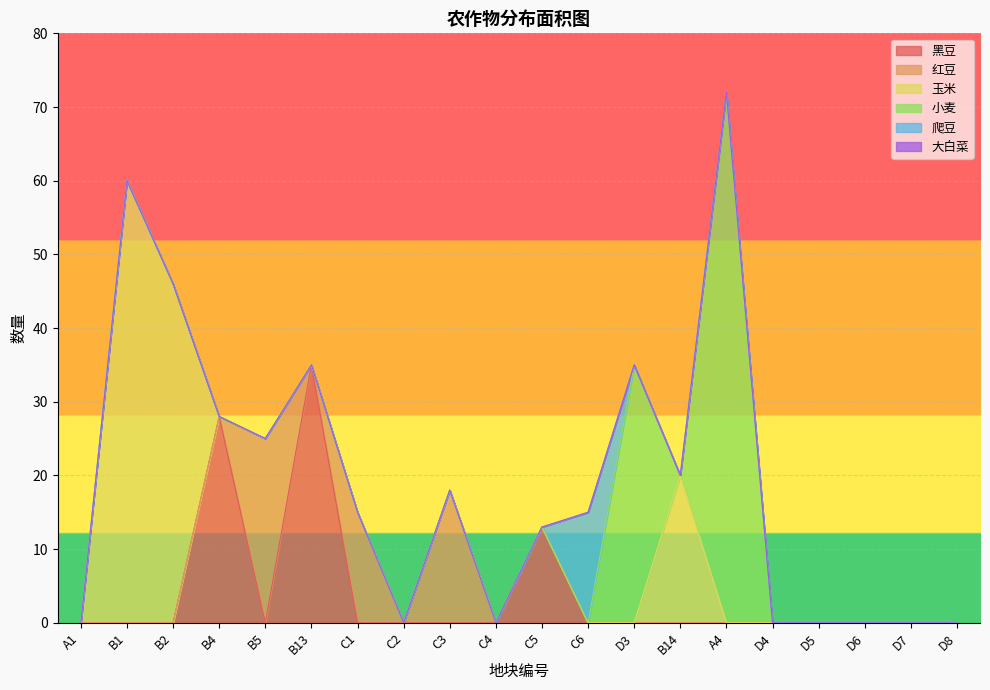

Reading left to right, extract all data points from this chart.

黑豆: 0	0	0	28	0	35	0	0	0	0	13	0	0	0	0	0	0	0	0	0
红豆: 0	0	0	0	25	0	15	0	18	0	0	0	0	0	0	0	0	0	0	0
玉米: 0	60	46	0	0	0	0	0	0	0	0	0	0	20	0	0	0	0	0	0
小麦: 0	0	0	0	0	0	0	0	0	0	0	0	35	0	72	0	0	0	0	0
爬豆: 0	0	0	0	0	0	0	0	0	0	0	15	0	0	0	0	0	0	0	0
大白菜: 0	0	0	0	0	0	0	0	0	0	0	0	0	0	0	0	0	0	0	0